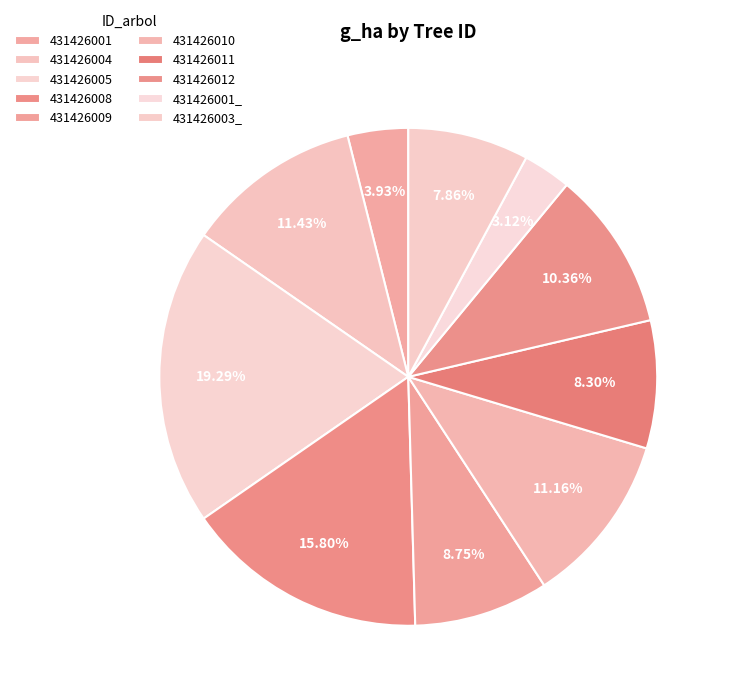

Count the number of slices in the pie.

10